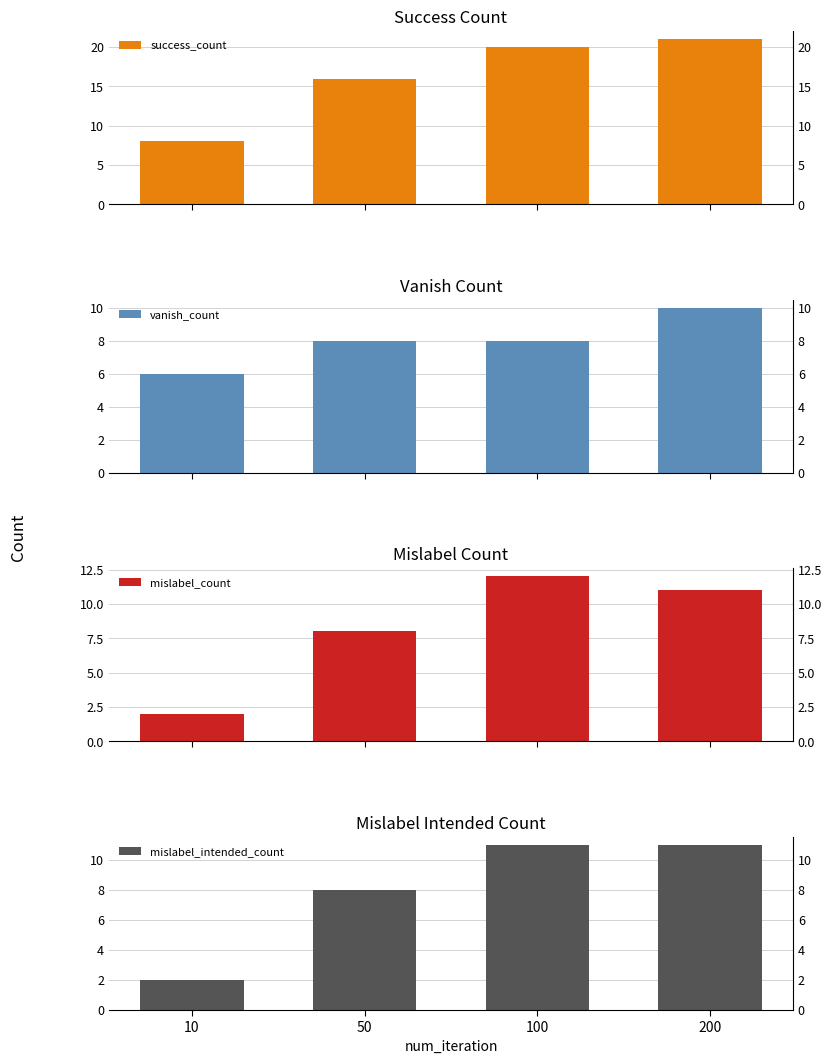

Reading left to right, transcribe all the data shown in this chart.

success_count: 10=8	50=16	100=20	200=21
vanish_count: 10=6	50=8	100=8	200=10
mislabel_count: 10=2	50=8	100=12	200=11
mislabel_intended_count: 10=2	50=8	100=11	200=11